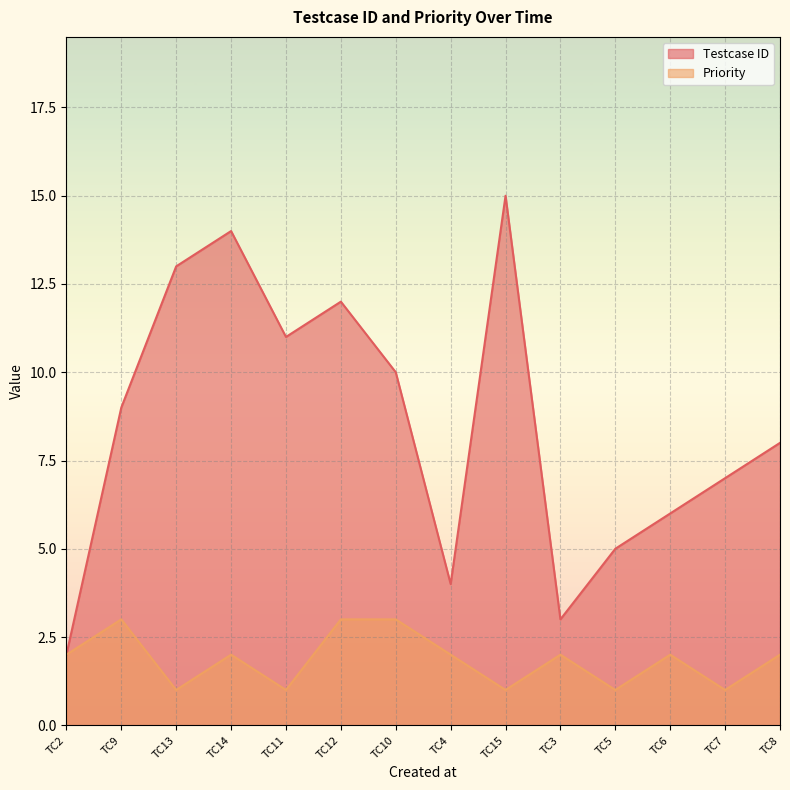

How many data points in Testcase ID are less than 9?

7